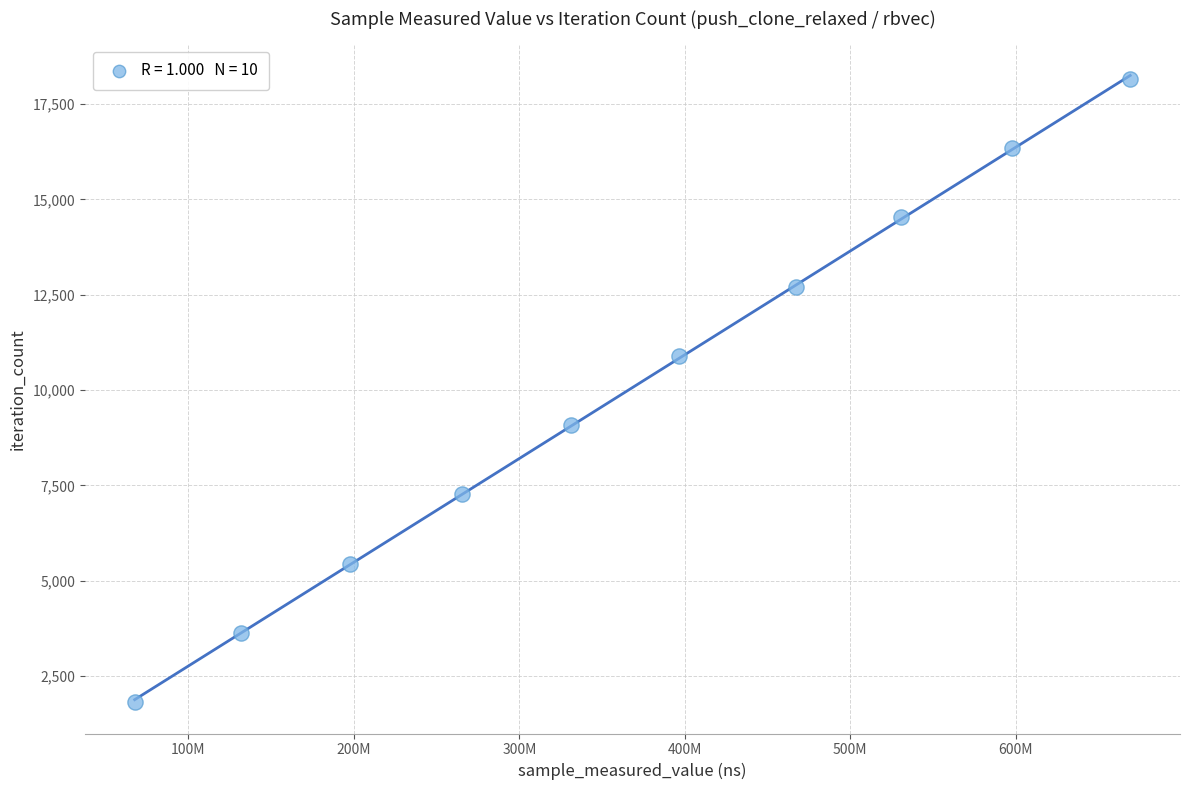

What is the range of Y values (max minus min)?

16344